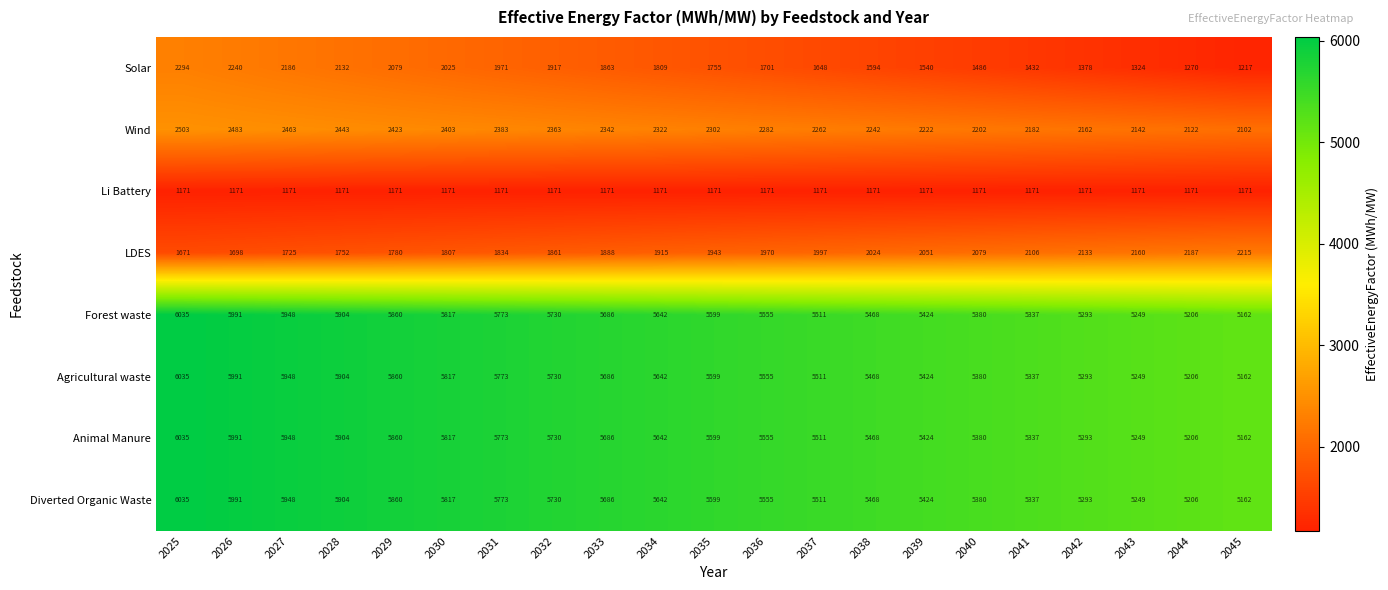

The value of Diverted Organic Waste at 2033 is 5686. True or false?

True